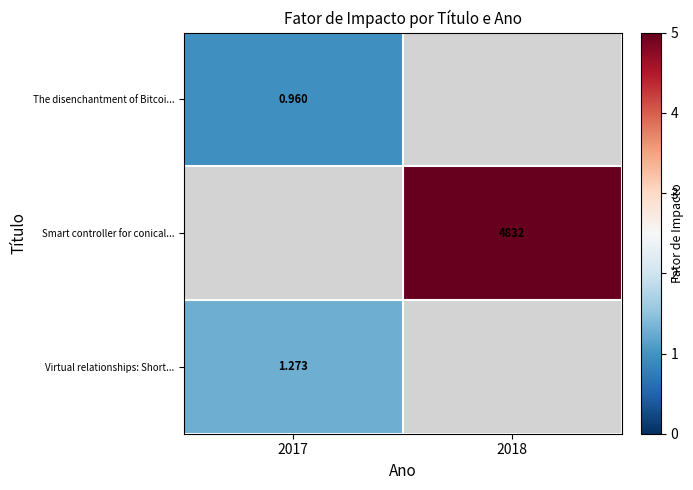

Is the value of The disenchantment of Bitcoi... at 2017 greater than the value of Smart controller for conical... at 2018?

No